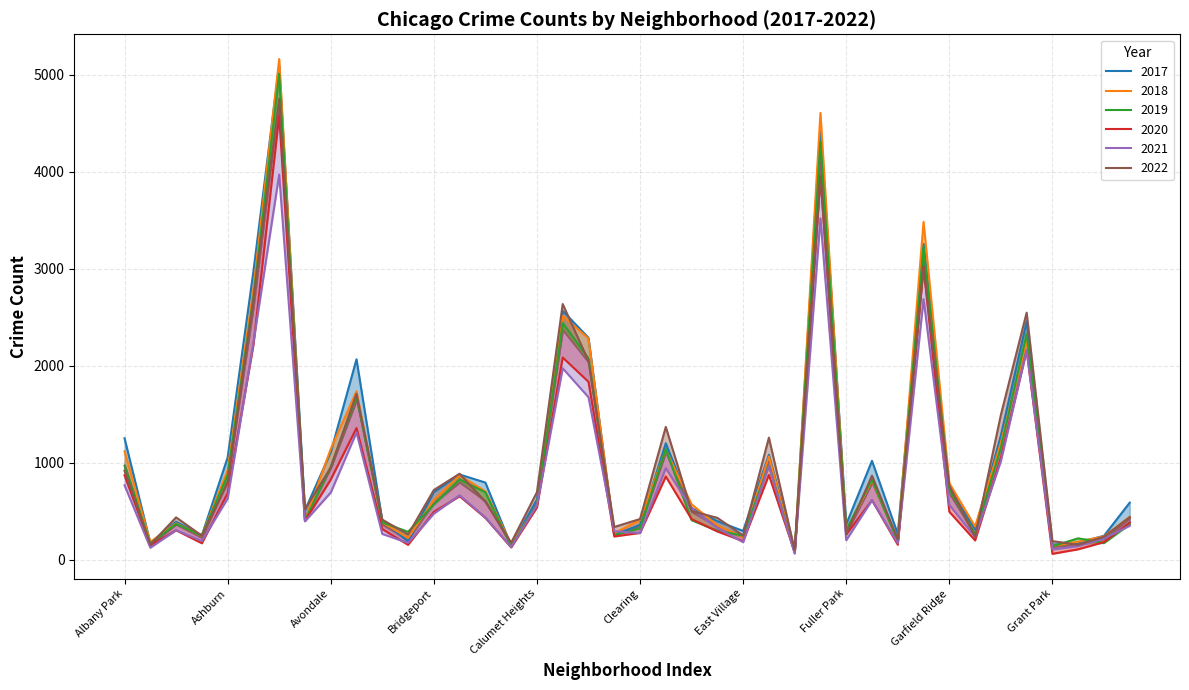

Reading left to right, transcribe all the data shown in this chart.

2017: Albany Park=1252	Andersonville=171	Archer Heights=391	Armour Square=251	Ashburn=1053	Auburn Gresham=2973	Austin=5095	Avalon Park=509	Avondale=1107	Belmont Cragin=2066	Beverly=404	Boystown=188	Bridgeport=697	Brighton Park=878	Bucktown=795	Burnside=145	Calumet Heights=620	Chatham=2566	Chicago Lawn=2288	Chinatown=253	Clearing=360	Douglas=1200	Dunning=531	East Side=397	East Village=296	Edgewater=1082	Edison Park=87	Englewood=4472	Fuller Park=365	Gage Park=1019	Galewood=265	Garfield Park=3257	Garfield Ridge=742	Gold Coast=311	Grand Boulevard=1281	Grand Crossing=2456	Grant Park=154	Greektown=176	Hegewisch=246	Hermosa=588
2019: Albany Park=968	Andersonville=166	Archer Heights=368	Armour Square=249	Ashburn=872	Auburn Gresham=2700	Austin=5008	Avalon Park=405	Avondale=957	Belmont Cragin=1687	Beverly=385	Boystown=287	Bridgeport=568	Brighton Park=828	Bucktown=694	Burnside=142	Calumet Heights=561	Chatham=2441	Chicago Lawn=2076	Chinatown=253	Clearing=322	Douglas=1140	Dunning=407	East Side=298	East Village=248	Edgewater=972	Edison Park=76	Englewood=4310	Fuller Park=309	Gage Park=825	Galewood=189	Garfield Park=3226	Garfield Ridge=728	Gold Coast=261	Grand Boulevard=1153	Grand Crossing=2328	Grant Park=138	Greektown=220	Hegewisch=171	Hermosa=365
2021: Albany Park=767	Andersonville=123	Archer Heights=303	Armour Square=193	Ashburn=629	Auburn Gresham=2237	Austin=3971	Avalon Park=395	Avondale=692	Belmont Cragin=1312	Beverly=265	Boystown=173	Bridgeport=474	Brighton Park=664	Bucktown=435	Burnside=130	Calumet Heights=559	Chatham=1973	Chicago Lawn=1675	Chinatown=293	Clearing=274	Douglas=944	Dunning=530	East Side=325	East Village=180	Edgewater=970	Edison Park=62	Englewood=3519	Fuller Park=200	Gage Park=613	Galewood=170	Garfield Park=2687	Garfield Ridge=565	Gold Coast=233	Grand Boulevard=1015	Grand Crossing=2160	Grant Park=104	Greektown=140	Hegewisch=217	Hermosa=350
2022: Albany Park=918	Andersonville=155	Archer Heights=436	Armour Square=247	Ashburn=793	Auburn Gresham=2686	Austin=4748	Avalon Park=520	Avondale=949	Belmont Cragin=1711	Beverly=413	Boystown=259	Bridgeport=718	Brighton Park=886	Bucktown=596	Burnside=175	Calumet Heights=696	Chatham=2636	Chicago Lawn=2048	Chinatown=337	Clearing=419	Douglas=1369	Dunning=501	East Side=431	East Village=248	Edgewater=1258	Edison Park=99	Englewood=3951	Fuller Park=260	Gage Park=866	Galewood=209	Garfield Park=3013	Garfield Ridge=764	Gold Coast=235	Grand Boulevard=1493	Grand Crossing=2547	Grant Park=191	Greektown=153	Hegewisch=236	Hermosa=438
2020: Albany Park=870	Andersonville=147	Archer Heights=303	Armour Square=169	Ashburn=686	Auburn Gresham=2213	Austin=4578	Avalon Park=400	Avondale=826	Belmont Cragin=1357	Beverly=315	Boystown=153	Bridgeport=493	Brighton Park=654	Bucktown=431	Burnside=126	Calumet Heights=538	Chatham=2084	Chicago Lawn=1834	Chinatown=239	Clearing=276	Douglas=857	Dunning=418	East Side=291	East Village=191	Edgewater=873	Edison Park=75	Englewood=3952	Fuller Park=259	Gage Park=613	Galewood=154	Garfield Park=3018	Garfield Ridge=494	Gold Coast=198	Grand Boulevard=1052	Grand Crossing=2158	Grant Park=60	Greektown=107	Hegewisch=181	Hermosa=382
2018: Albany Park=1117	Andersonville=183	Archer Heights=374	Armour Square=248	Ashburn=924	Auburn Gresham=2787	Austin=5162	Avalon Park=401	Avondale=1142	Belmont Cragin=1736	Beverly=386	Boystown=224	Bridgeport=616	Brighton Park=869	Bucktown=704	Burnside=160	Calumet Heights=554	Chatham=2513	Chicago Lawn=2281	Chinatown=273	Clearing=409	Douglas=1131	Dunning=571	East Side=354	East Village=230	Edgewater=1064	Edison Park=75	Englewood=4607	Fuller Park=289	Gage Park=816	Galewood=201	Garfield Park=3483	Garfield Ridge=789	Gold Coast=342	Grand Boulevard=1205	Grand Crossing=2250	Grant Park=141	Greektown=185	Hegewisch=240	Hermosa=442